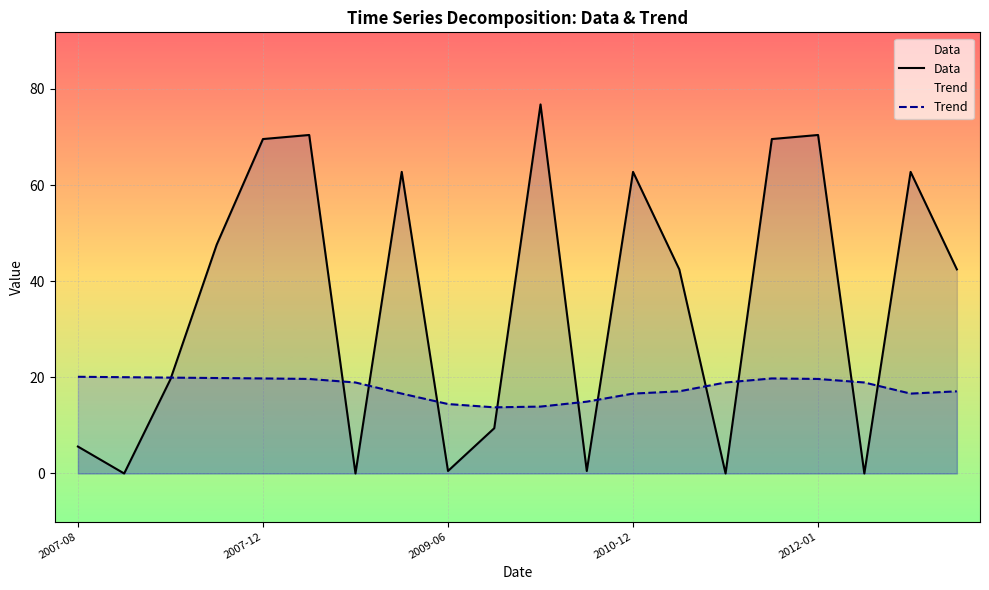

The value of Trend at 5 is 19.7. True or false?

True